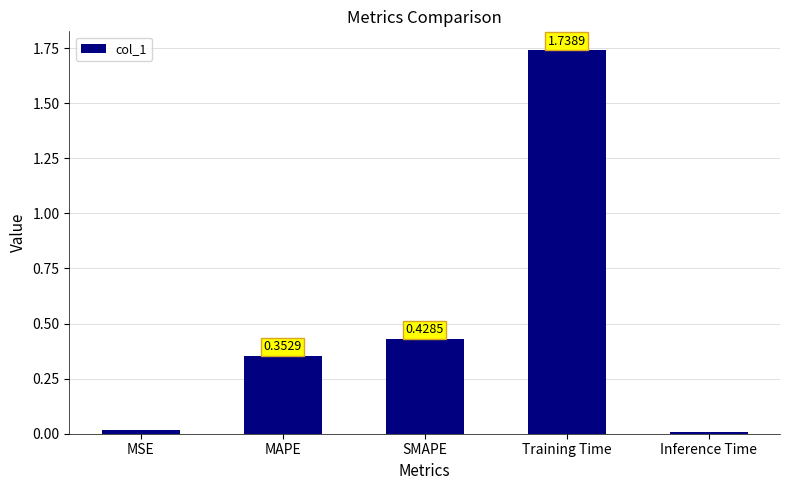

Rank the categories by value from lowest to highest.

Inference Time, MSE, MAPE, SMAPE, Training Time